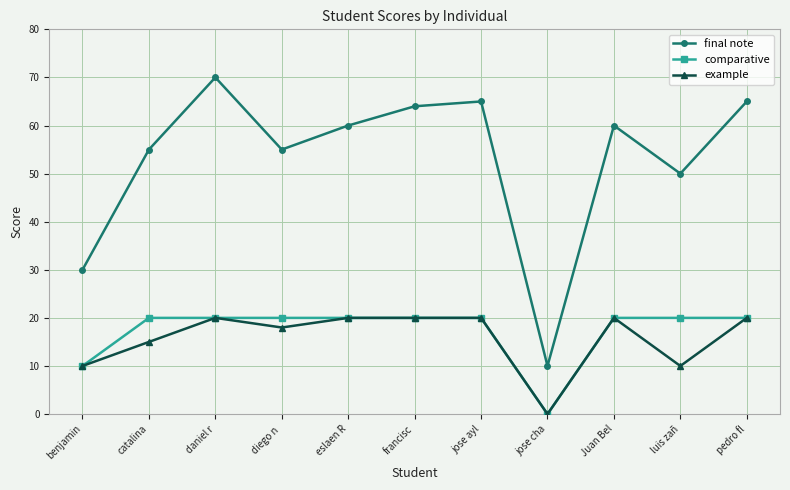

At which category is the sum across all series the highest?

daniel r